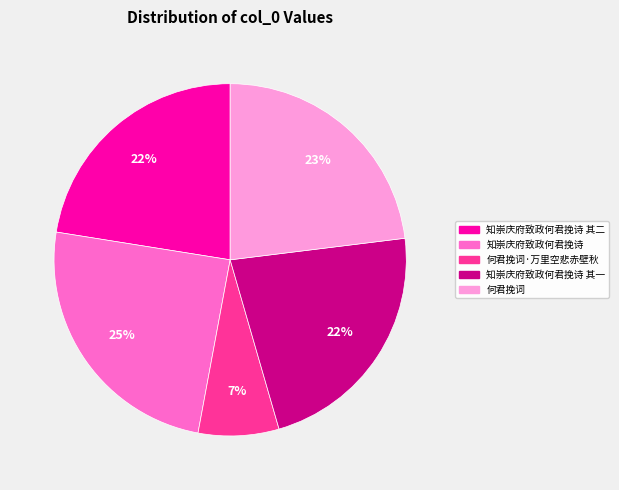

To the nearest percent, what is the average slice percentage?

20%